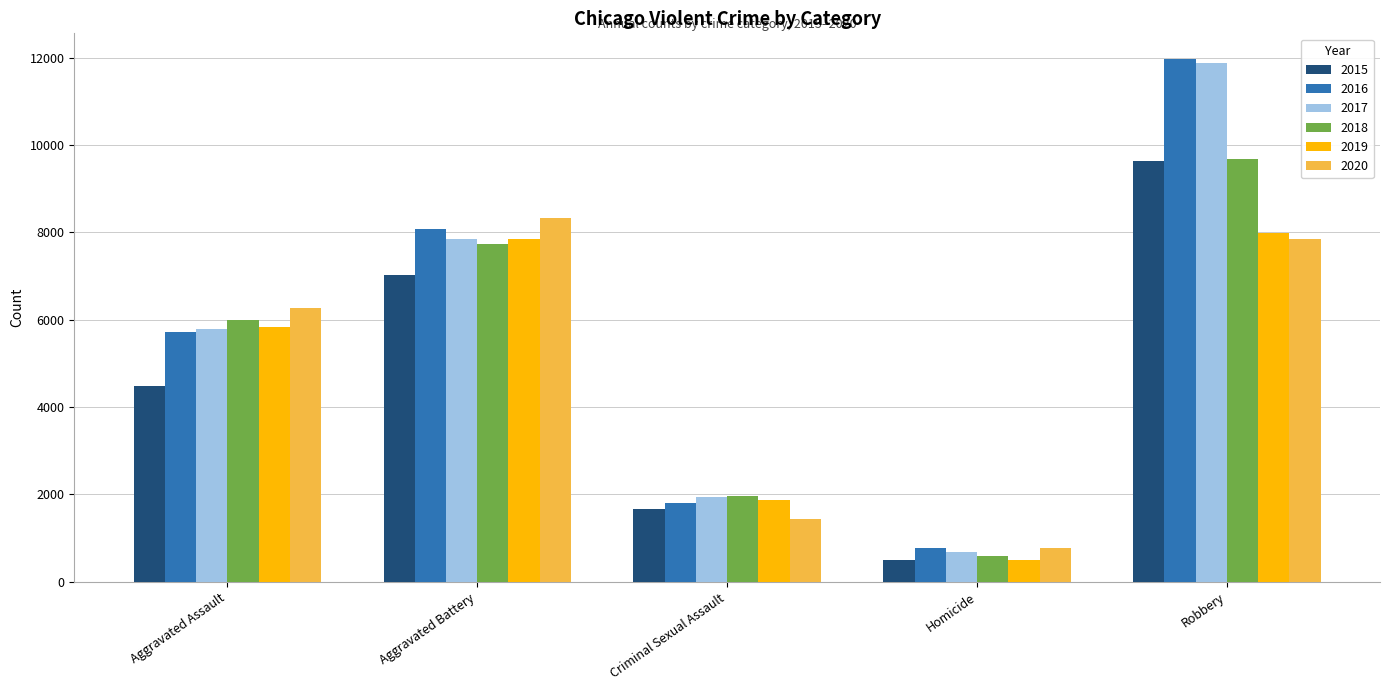

Between Aggravated Assault and Criminal Sexual Assault, which series saw the biggest shift?

2020